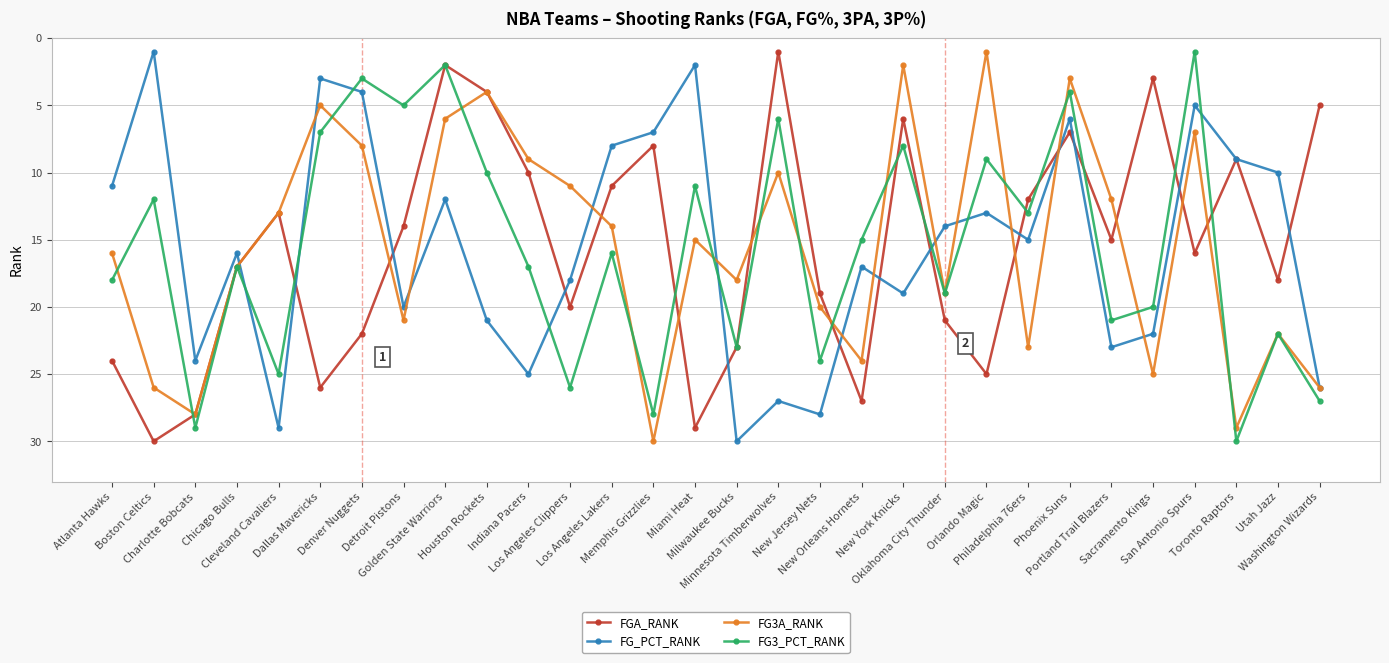

True or false: FG3_PCT_RANK has a value of 9 at Orlando Magic.

True